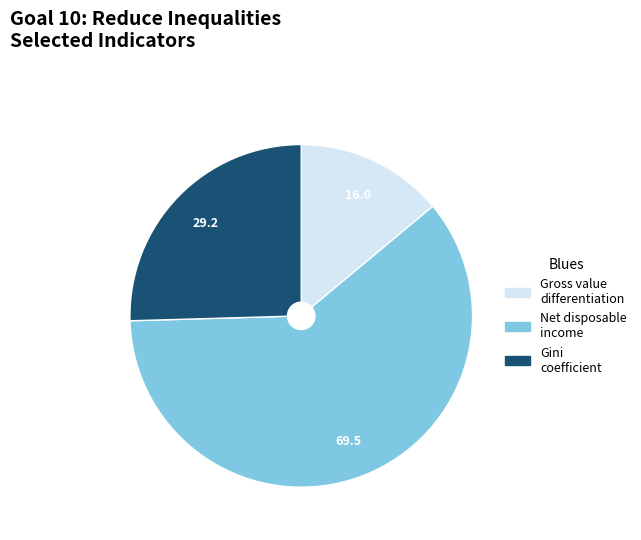

Between Net disposable income and Gini coefficient, which is larger?

Net disposable income